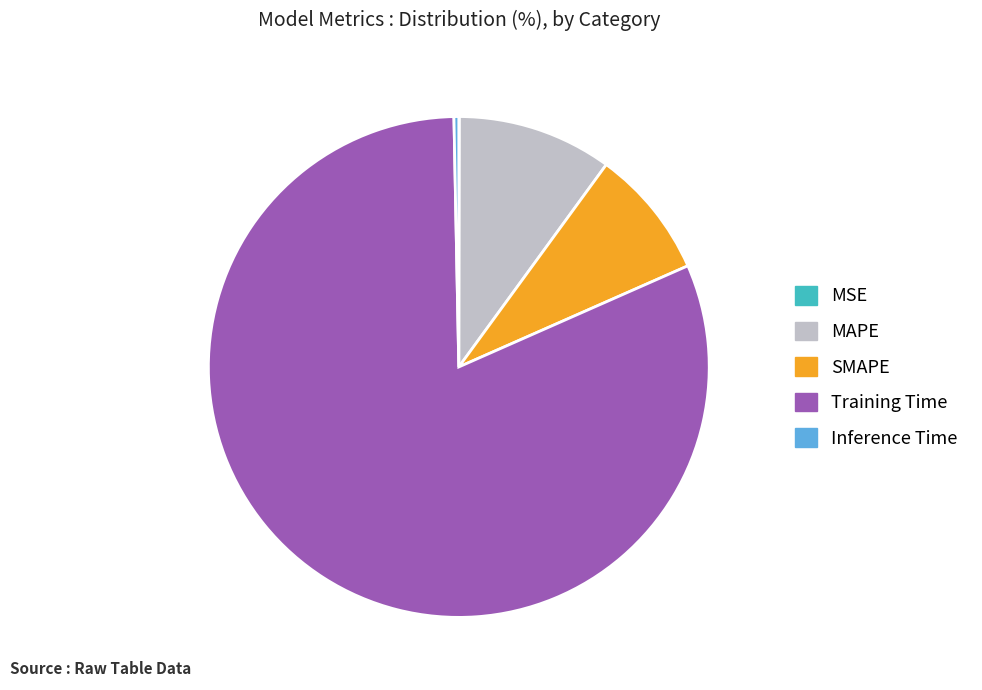

What is the largest slice in the pie chart?

Training Time